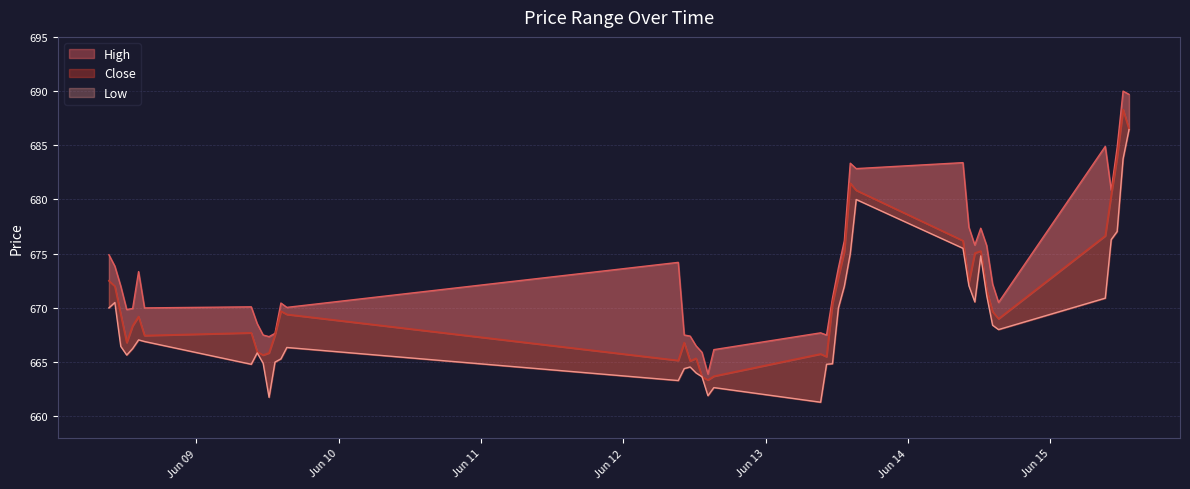

What are all the series names shown in the legend?

High, Close, Low